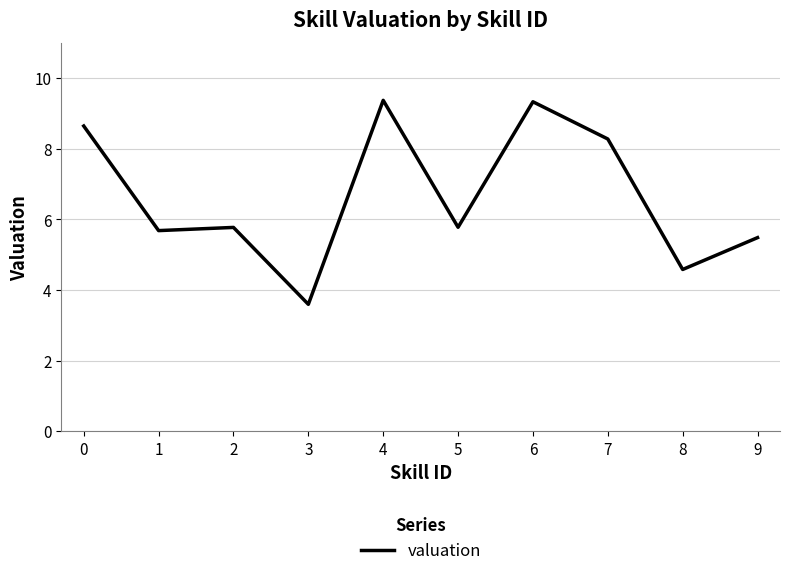

At which category does the chart reach its minimum across all series?

3